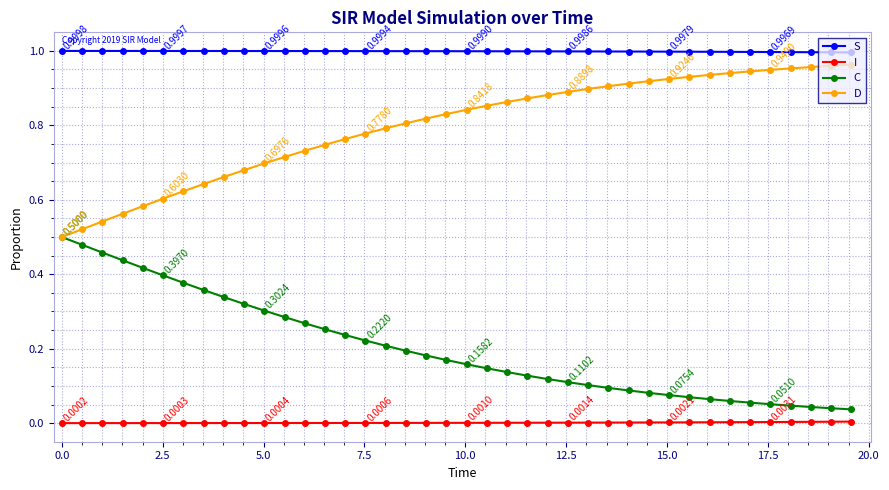

List the series in order of their overall mean, lowest first.

I, C, D, S